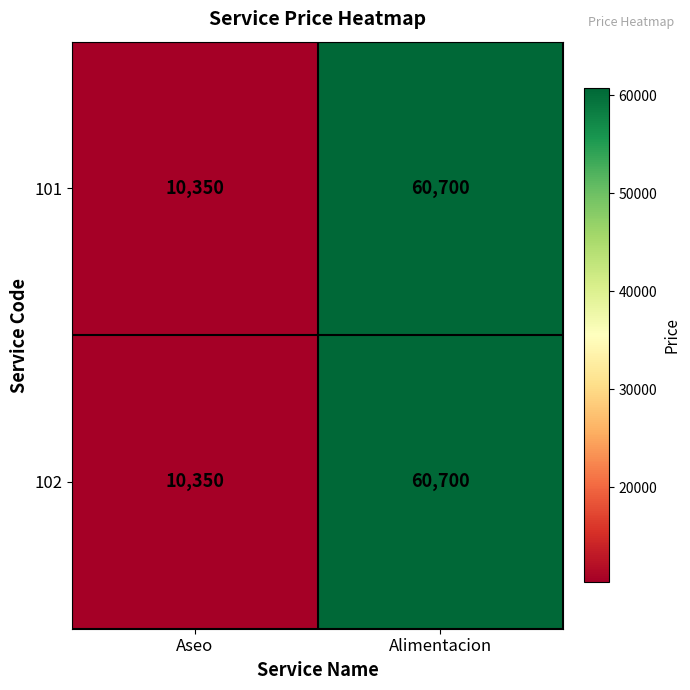

Reading left to right, what are all the values shown in this chart?

101: Aseo=10350	Alimentacion=60700
102: Aseo=10350	Alimentacion=60700